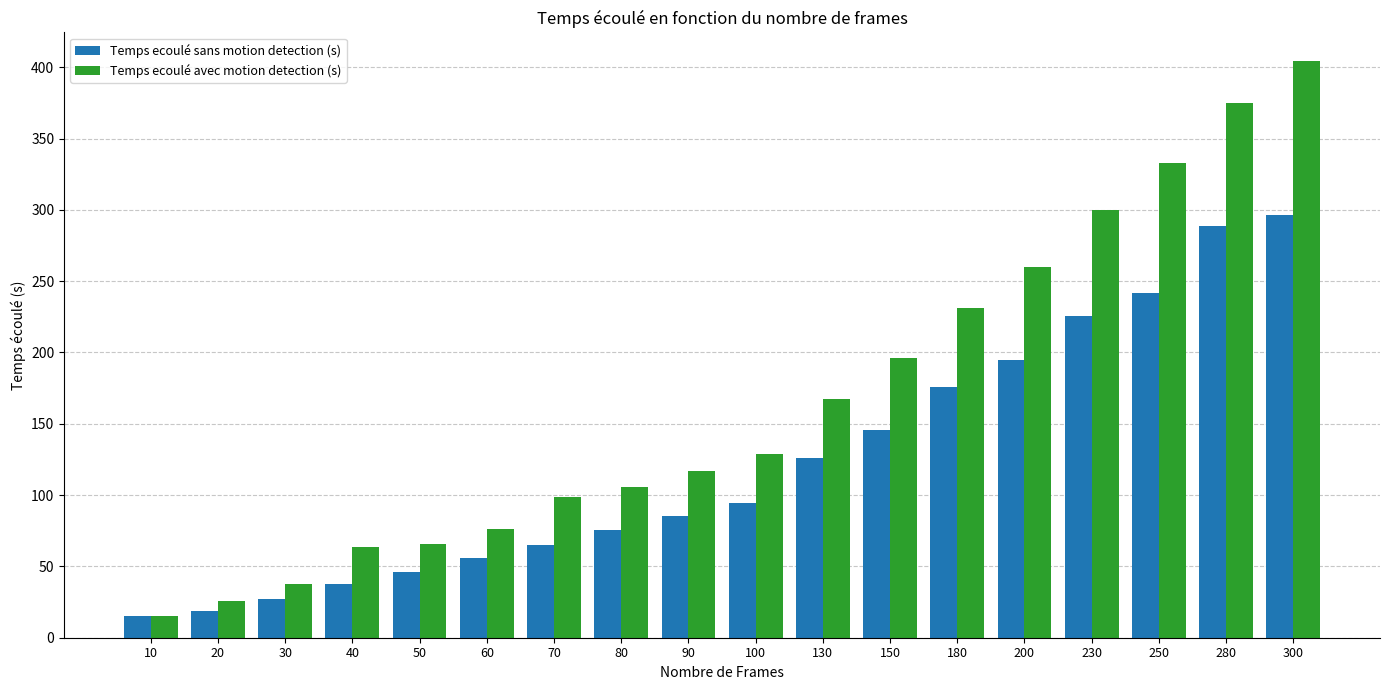

What are all the series names shown in the legend?

Temps ecoulé sans motion detection (s), Temps ecoulé avec motion detection (s)